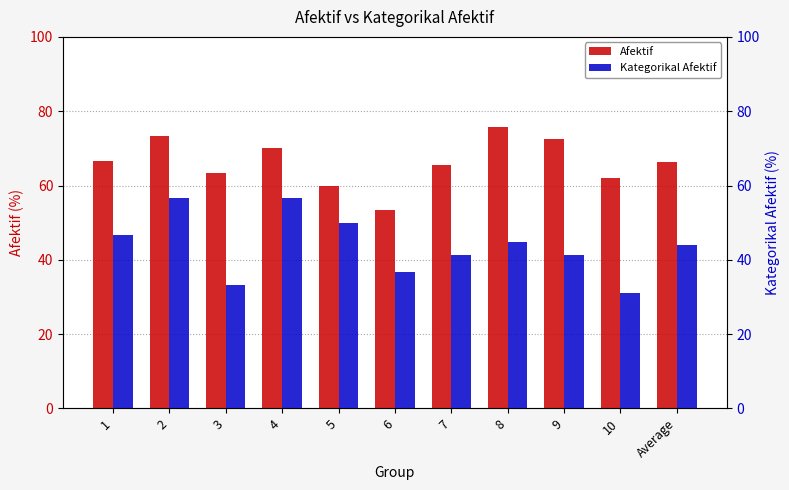

What value does the Afektif series have at 5?

60.0